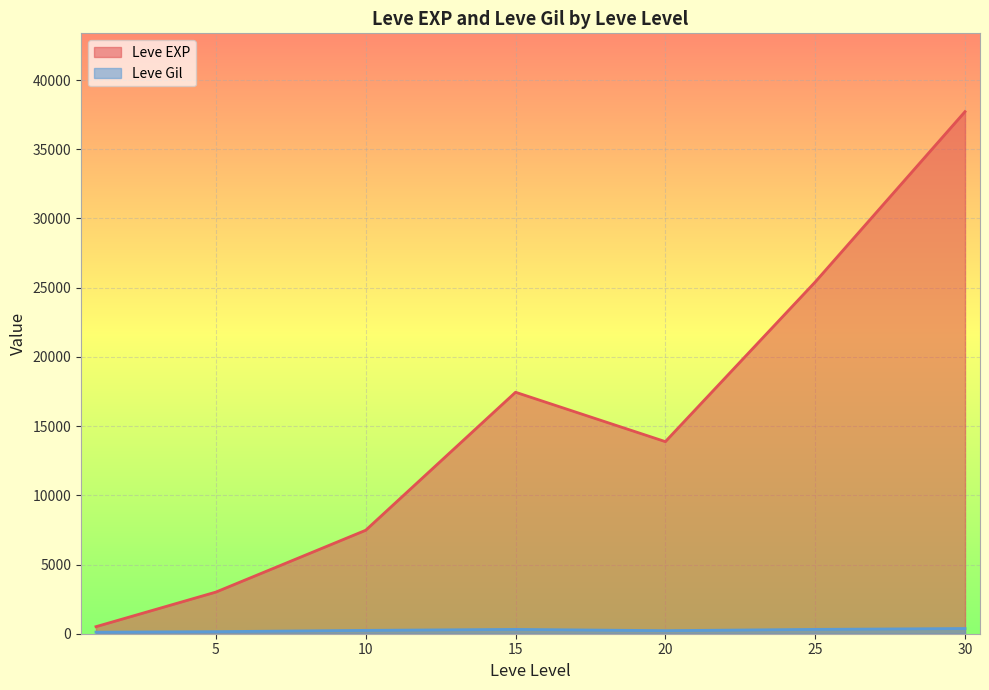

Where does the Leve Gil series first go above 223?

10